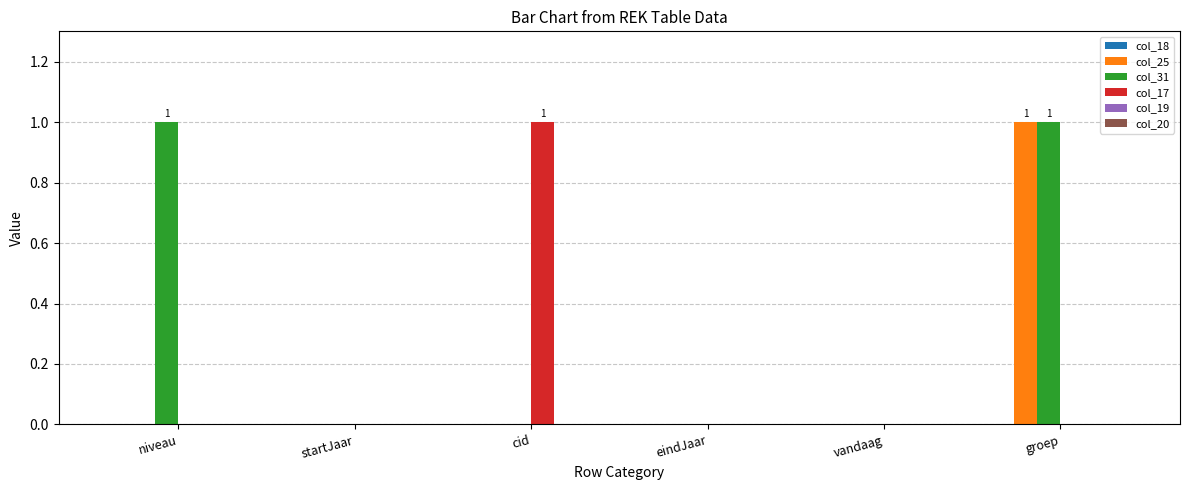

Which series changed the most between niveau and eindJaar?

col_31